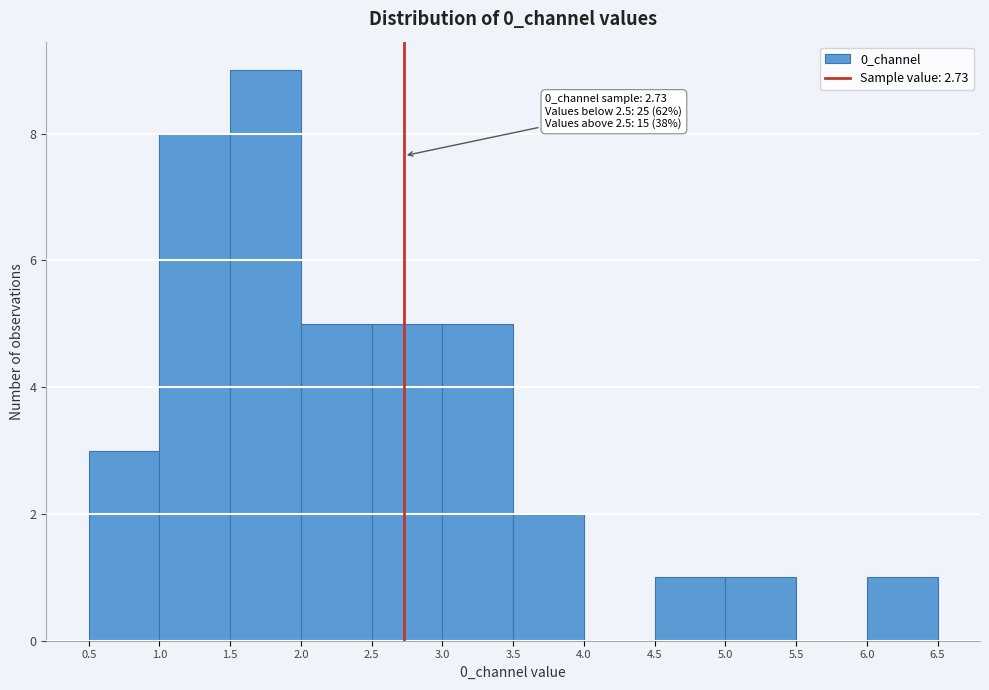

Over which range of the x-axis is the bar tallest?

1.5 to 2.0